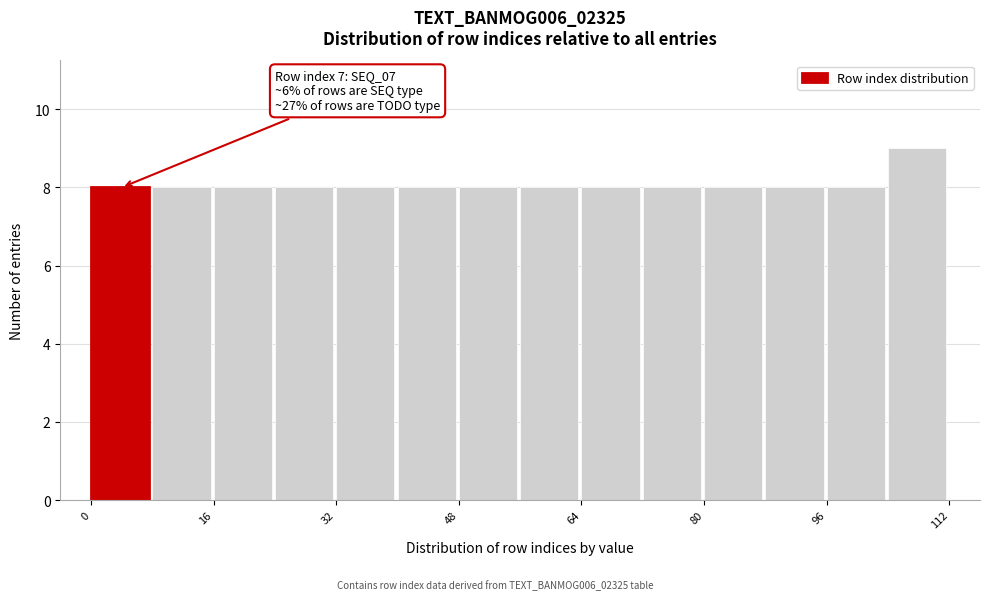

Which range on the x-axis has the tallest bar?

104 to 112